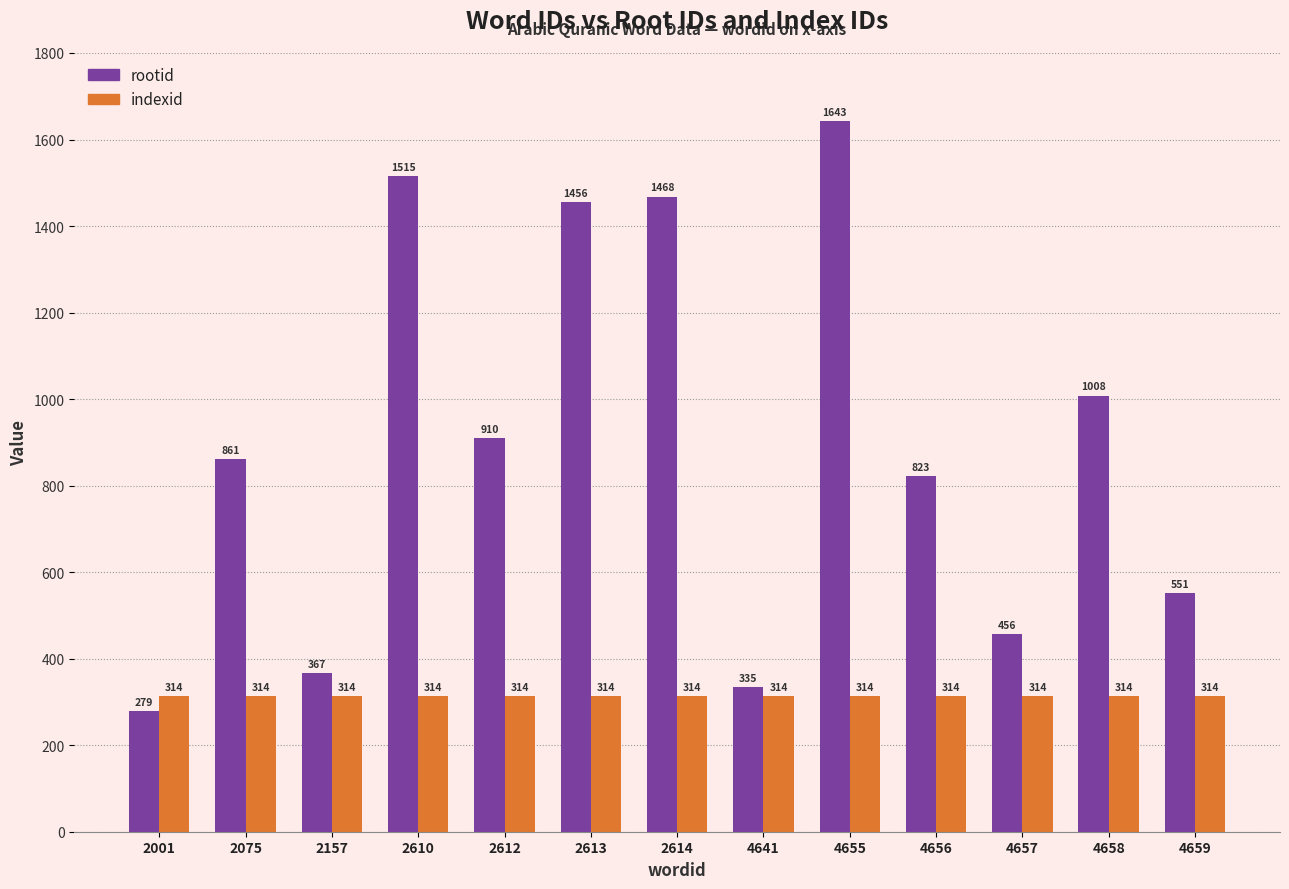

What is the value of the indexid bar at the 9th from the left?

314